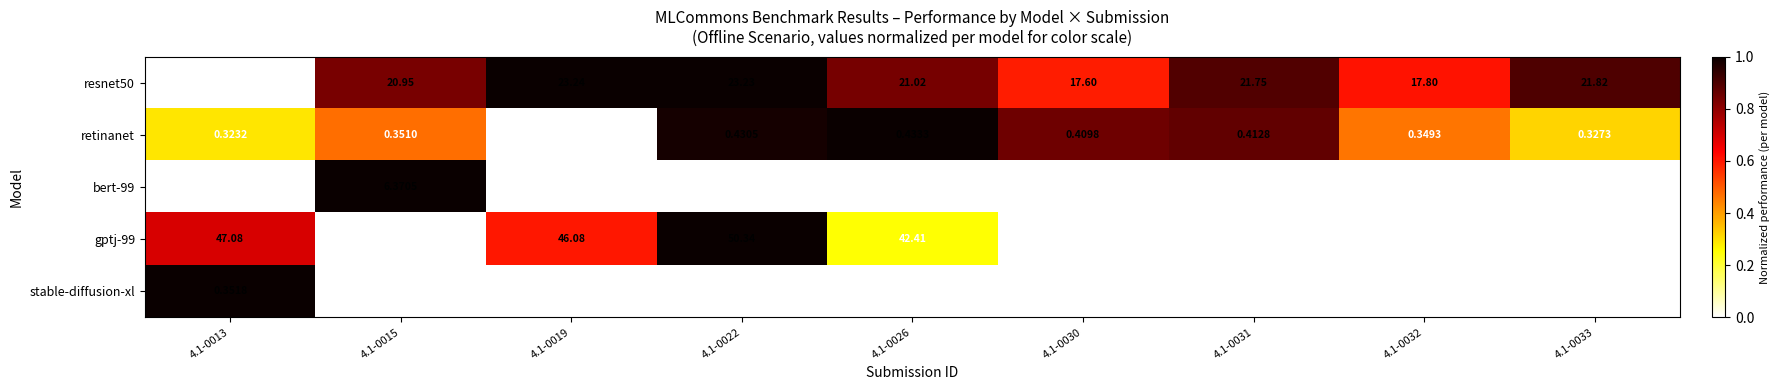

At which category does the chart reach its peak across all series?

4.1-0019